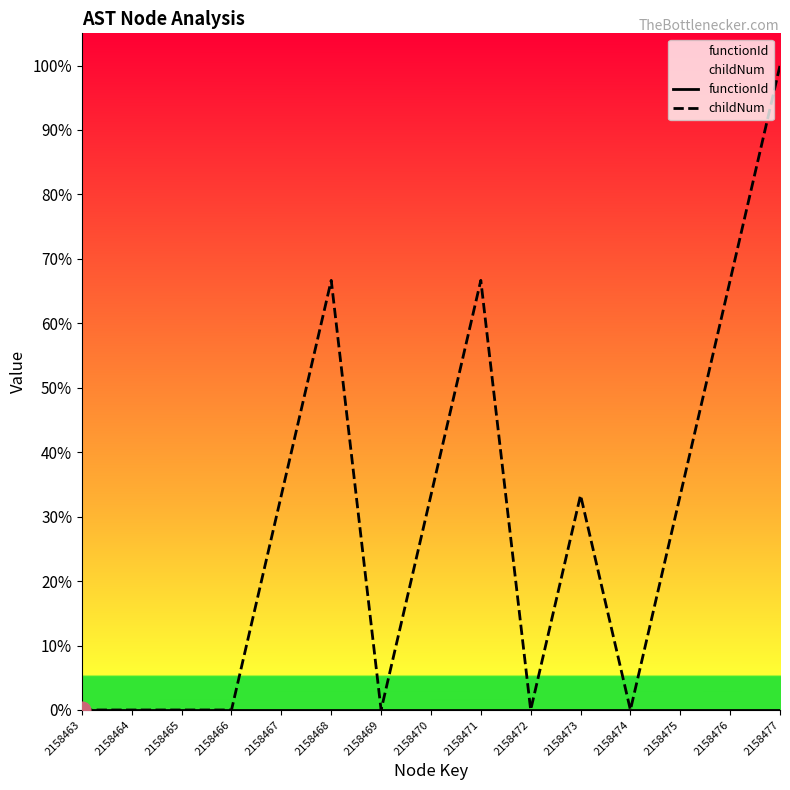

How many lines are shown in the chart?

2